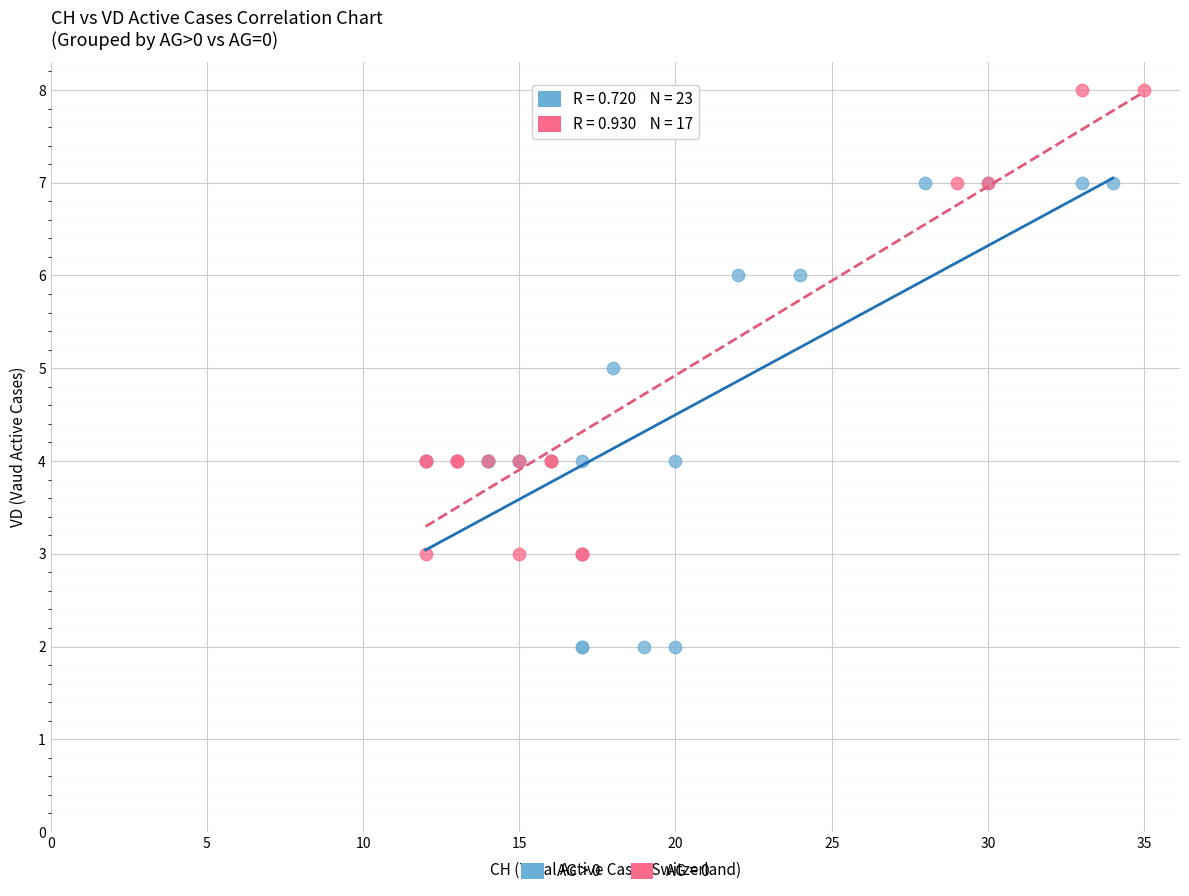

Which series reaches the minimum Y coordinate?

AG > 0